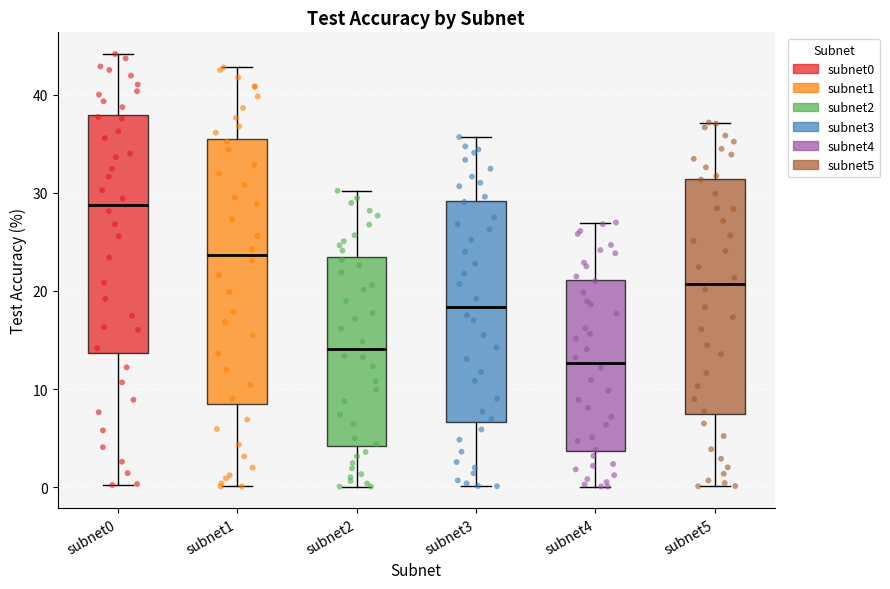

Which box has the lowest median line?

subnet4